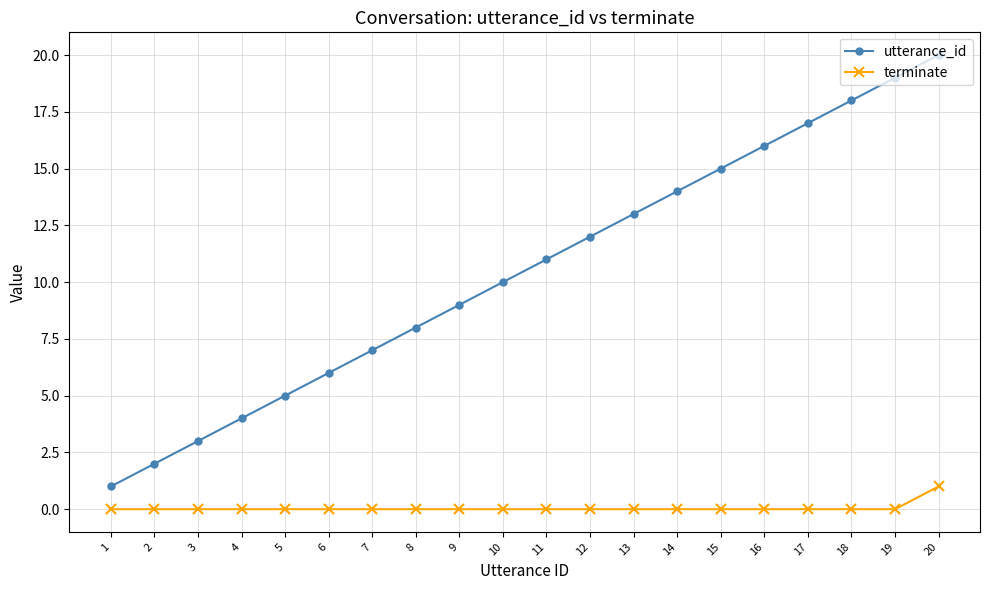

True or false: terminate and utterance_id intersect in this chart.

False